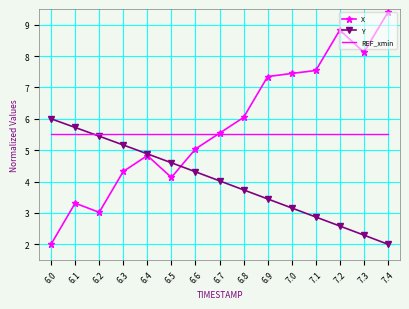

How many interior local peaks does the X series have?

3